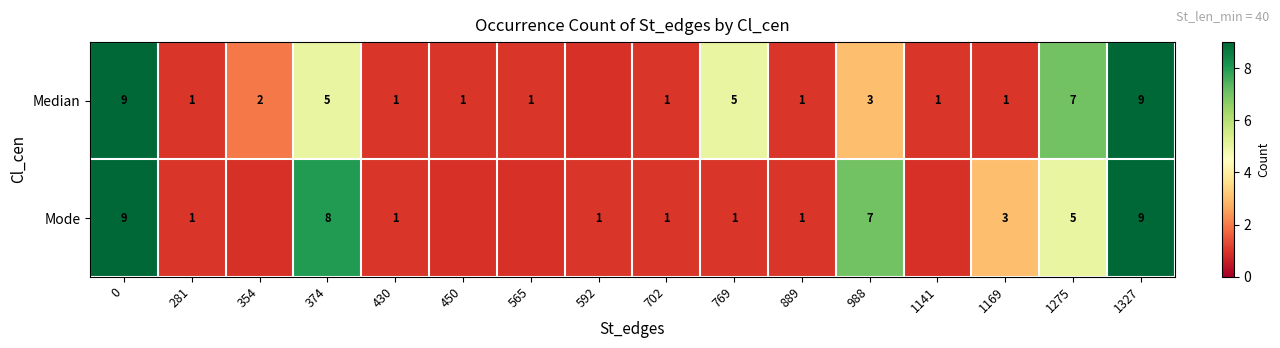

Rank the series at 374 from lowest to highest value.

Median, Mode